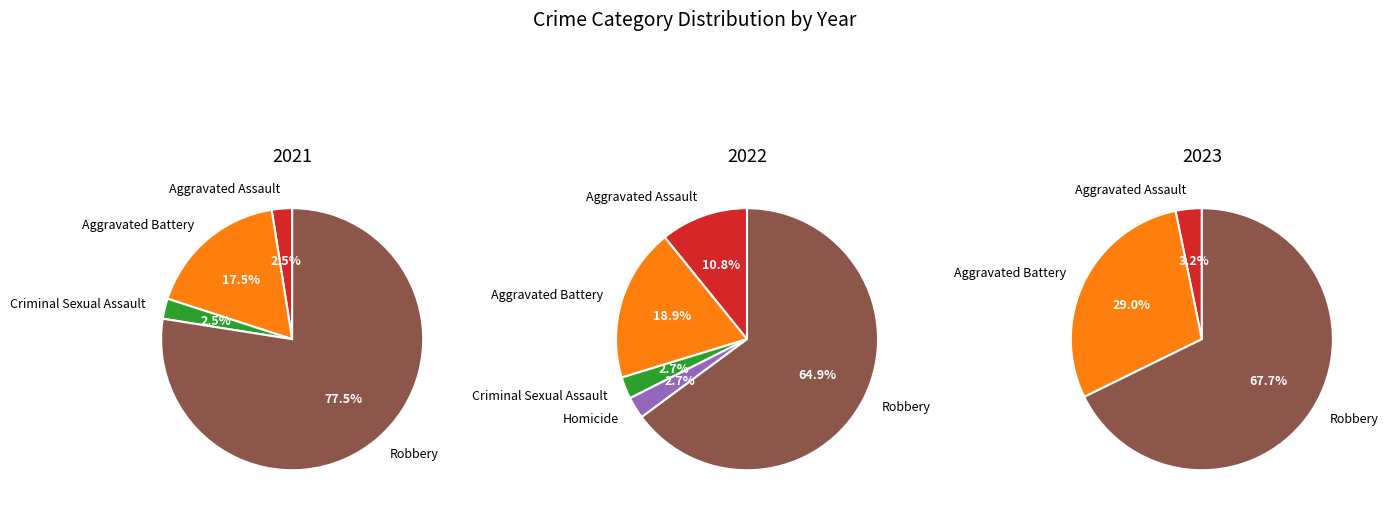

True or false: values_2021 accounts for 1% of the total.

False